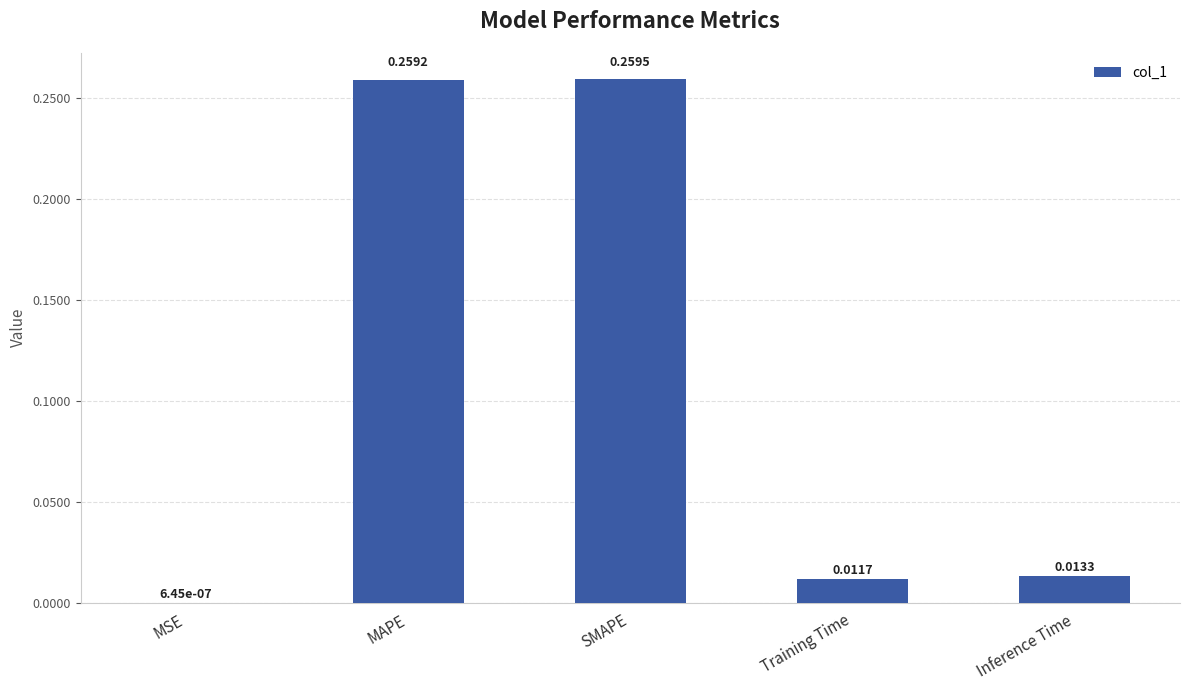

What is the average value?

0.1